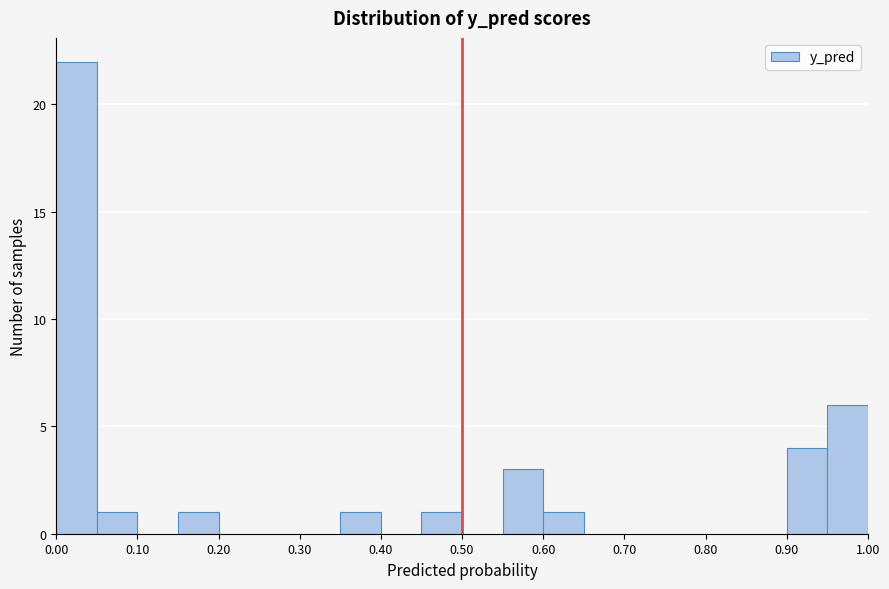

Over which range of the x-axis is the bar tallest?

0.00 to 0.05